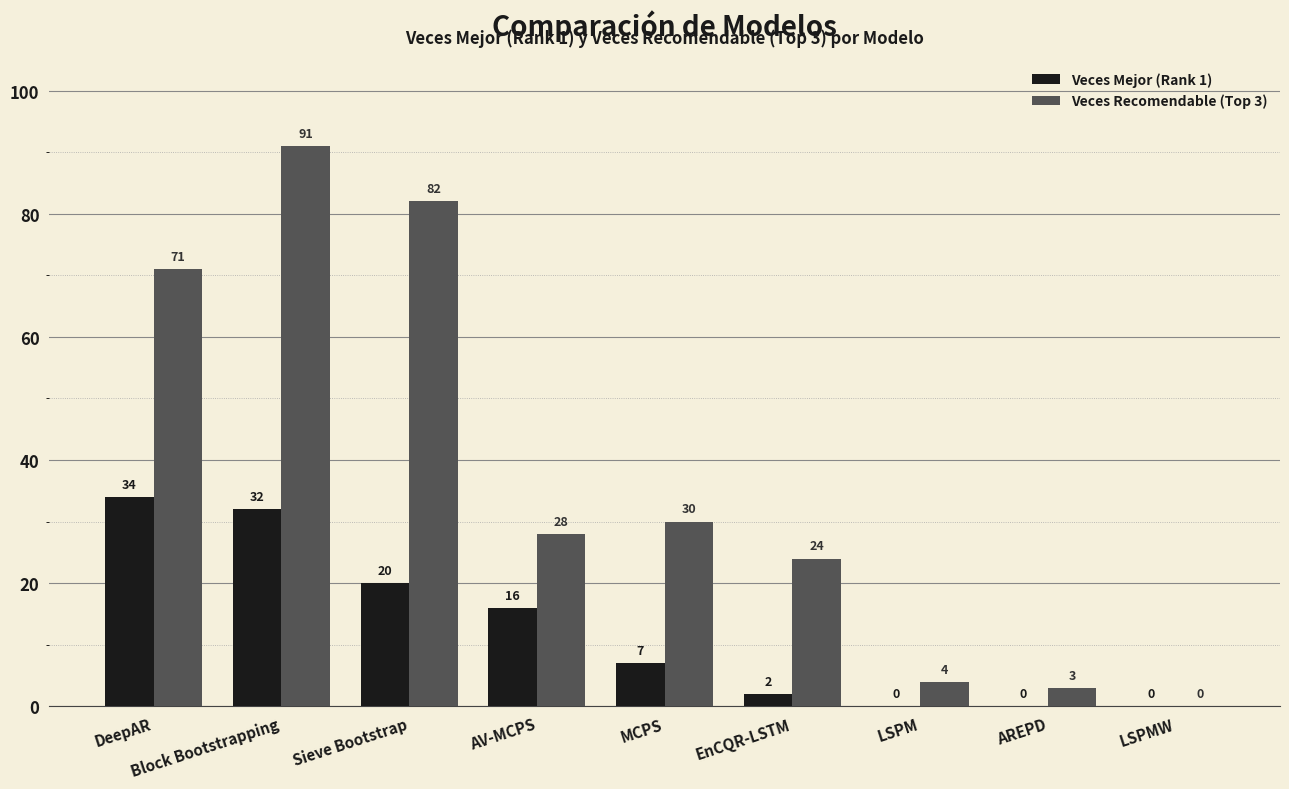

Which series has the largest total across all categories?

Veces Recomendable (Top 3)